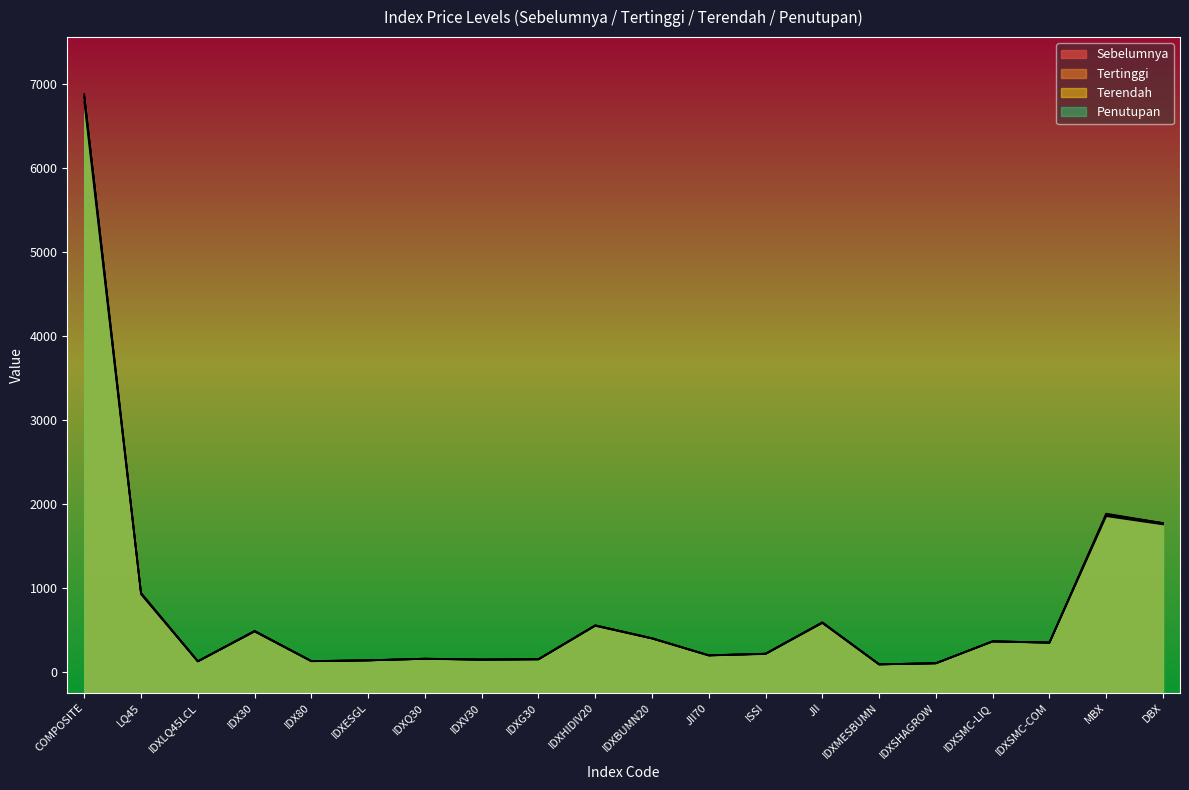

What is the lowest value of the Sebelumnya series?

92.0